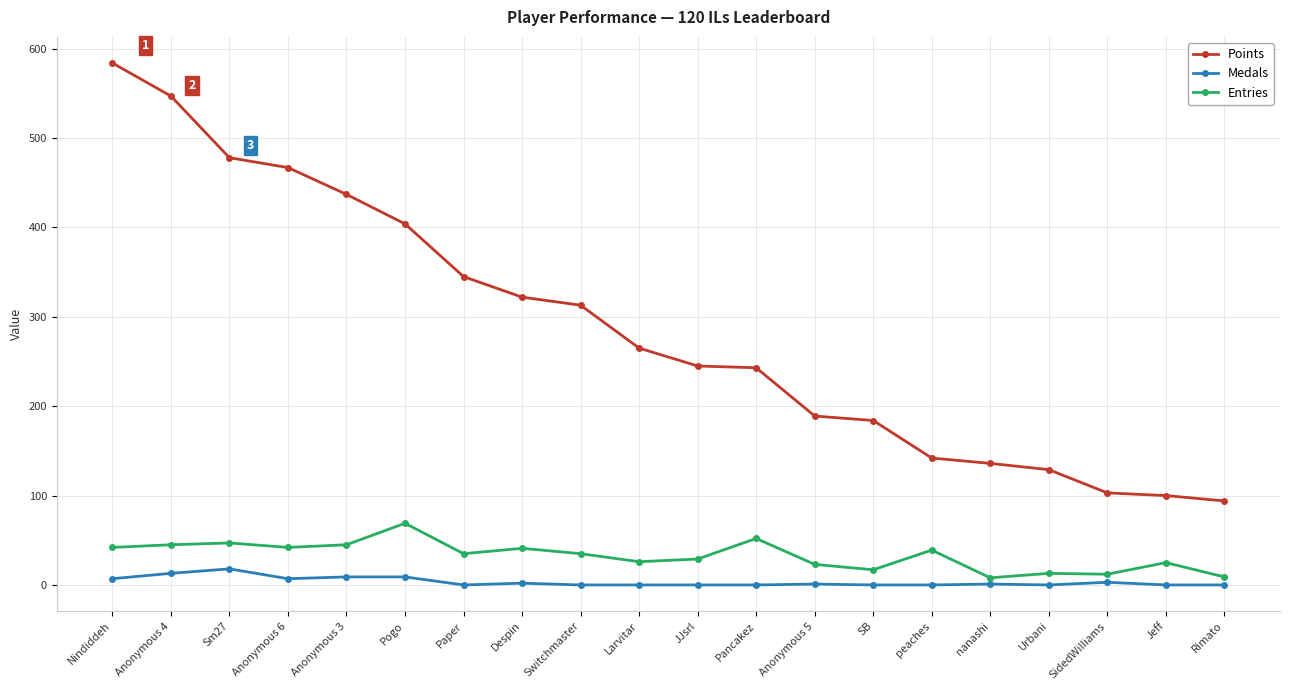

Is the value of Entries at Larvitar greater than the value of Medals at Pogo?

Yes